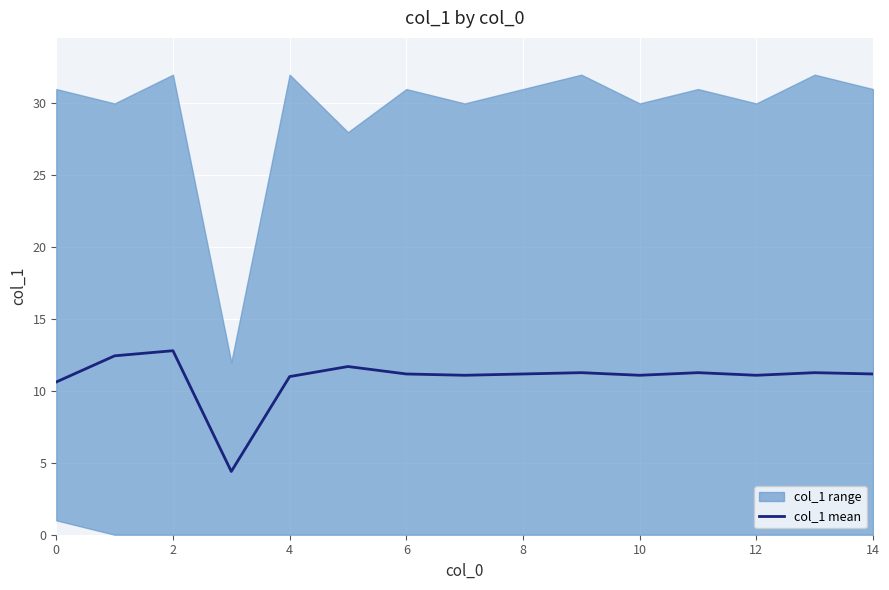

The value of col_1 mean at 10 is 19.8. True or false?

False